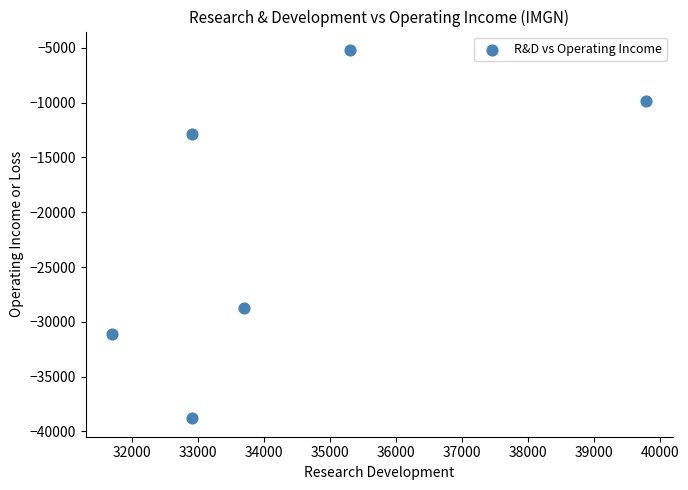

What is the average Y value?

-21100